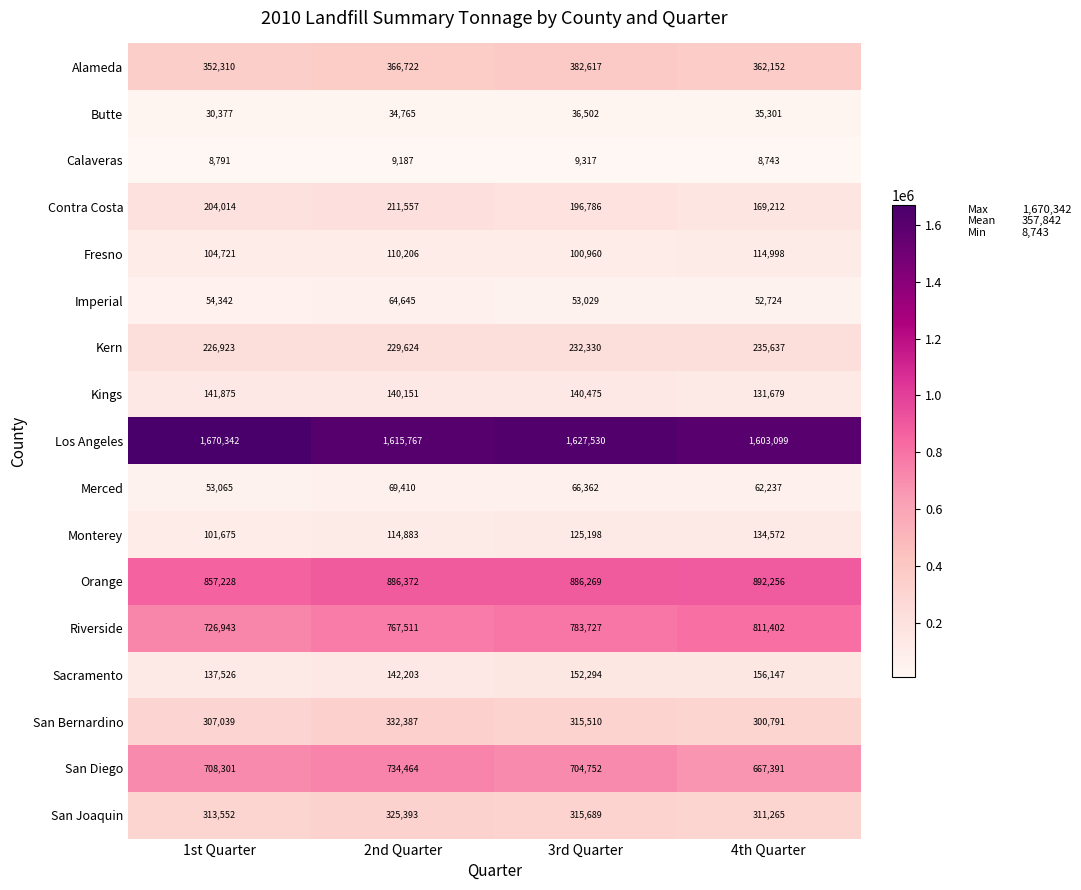

How many data points in Contra Costa are less than 204014?

2